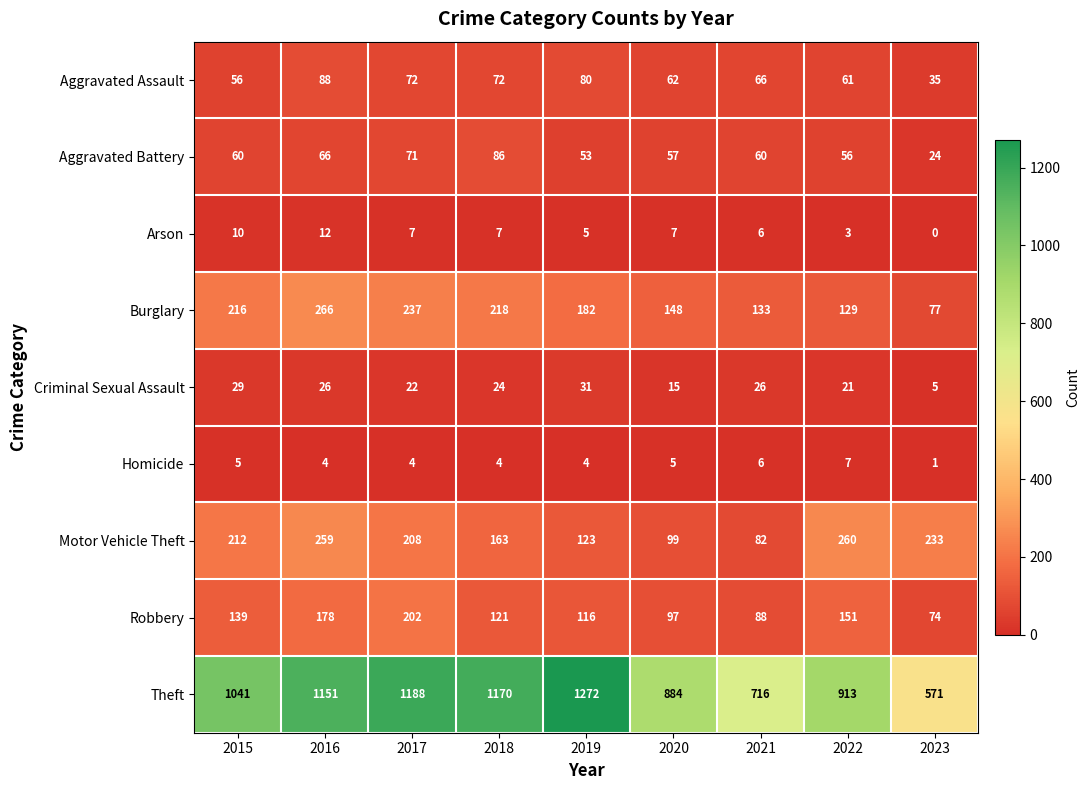

How many data points in Robbery are less than 121?

4